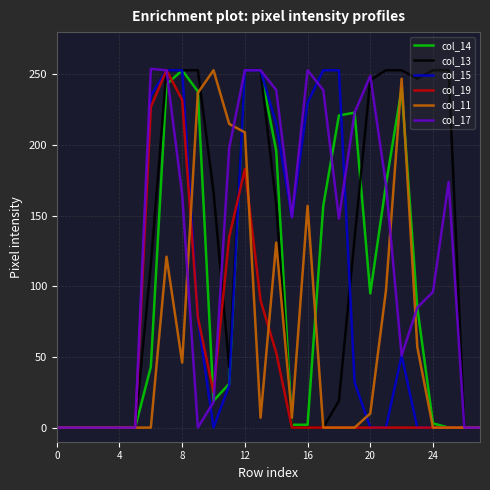

What is the highest value of the col_15 series?

253